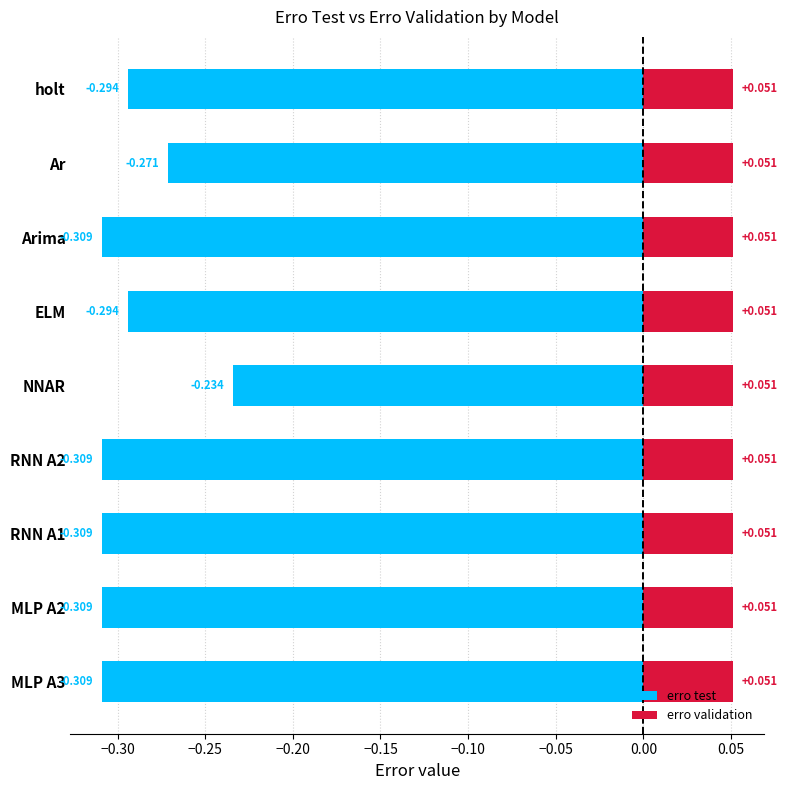

Which series has the largest total across all categories?

erro validation